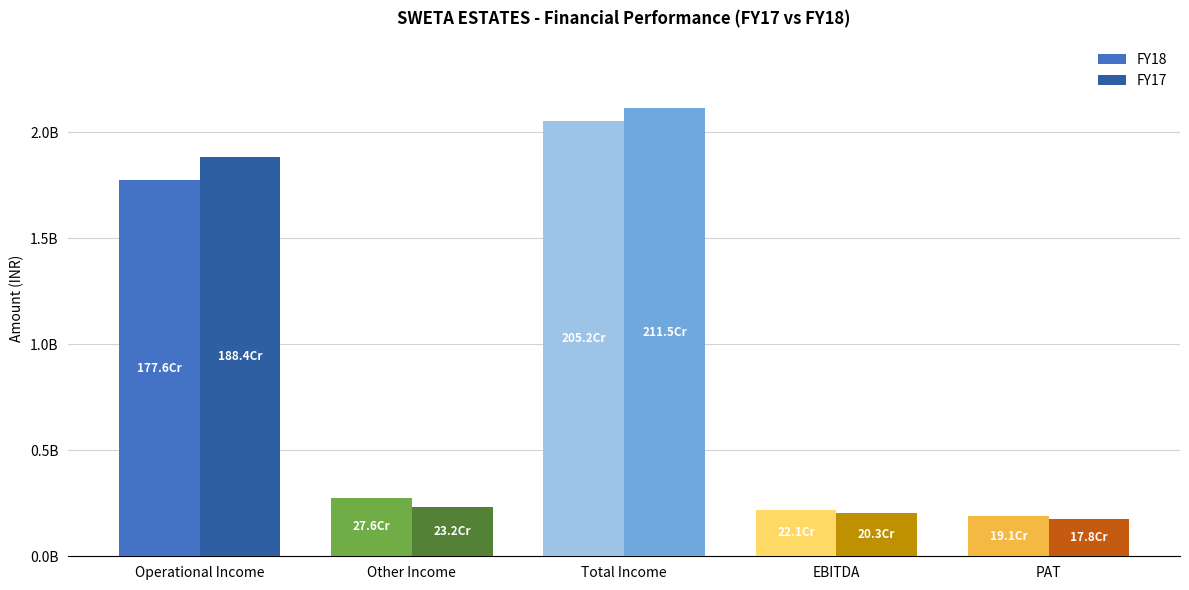

List the series in order of their peak value, highest first.

FY17, FY18